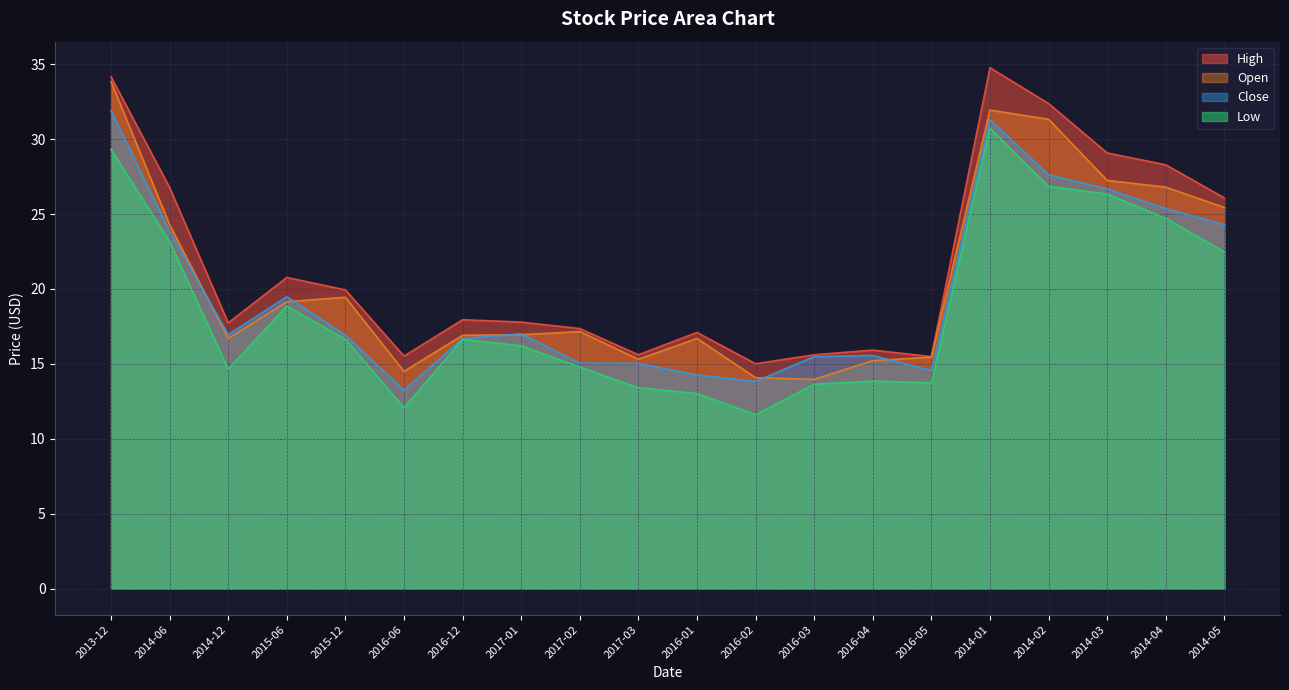

Which has a higher value, 2017-03 or 2016-05?

2017-03